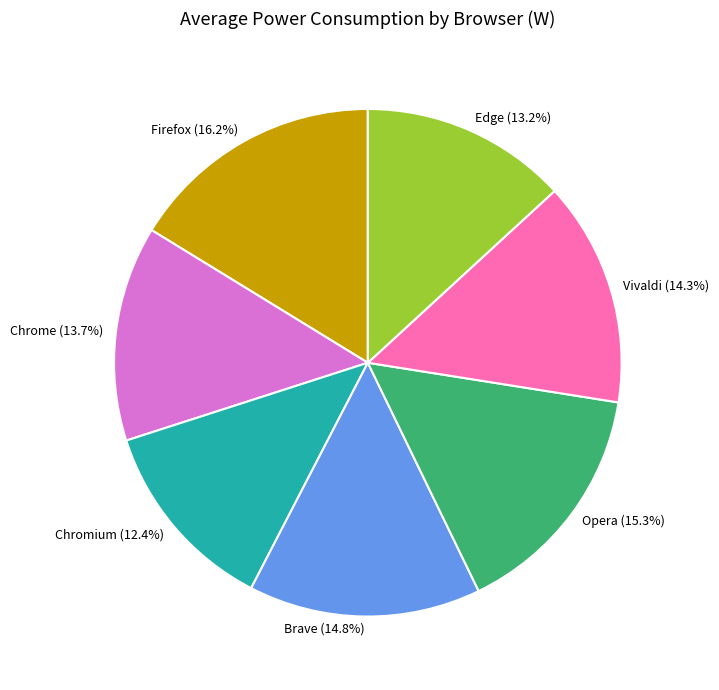

To the nearest percent, what is the average slice percentage?

14%